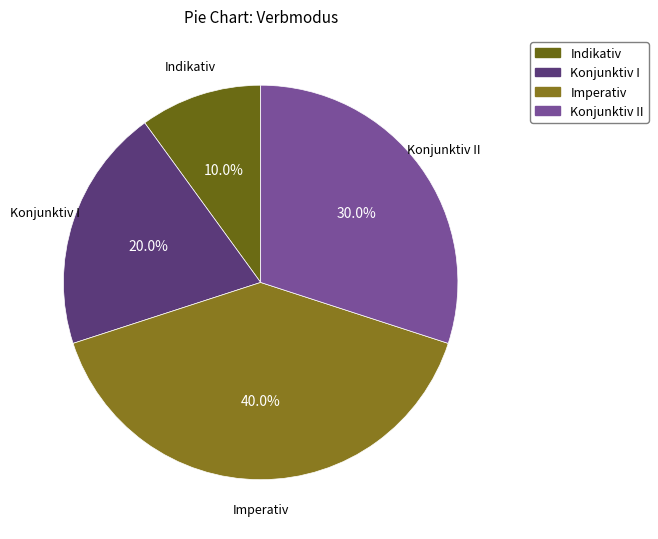

Which category has the smallest portion of the pie?

Indikativ